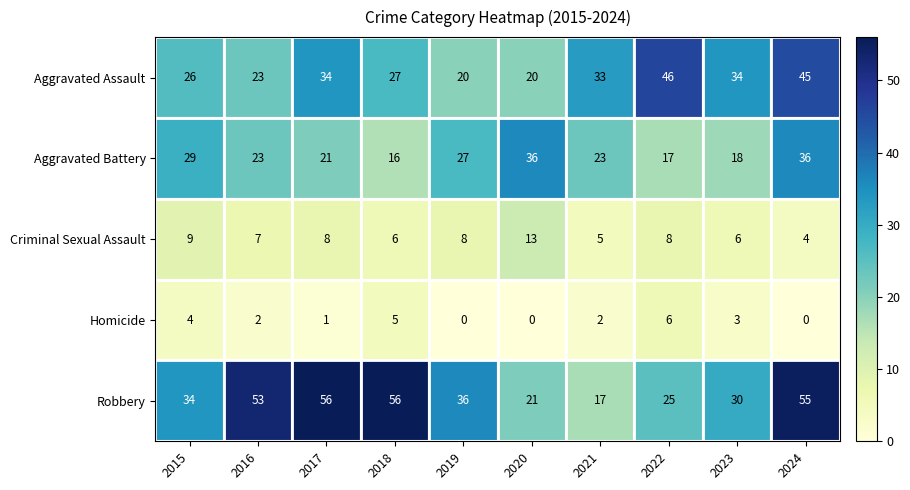

The value of Criminal Sexual Assault at 2021 is 5. True or false?

True